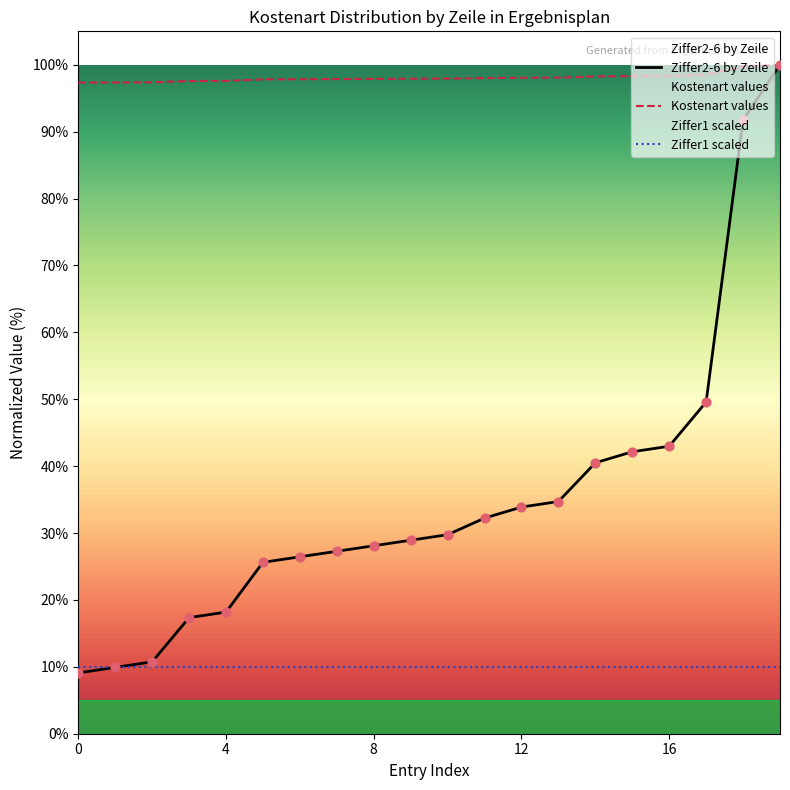

What are all the series names shown in the legend?

Ziffer2-6 by Zeile, Kostenart values, Ziffer1 scaled